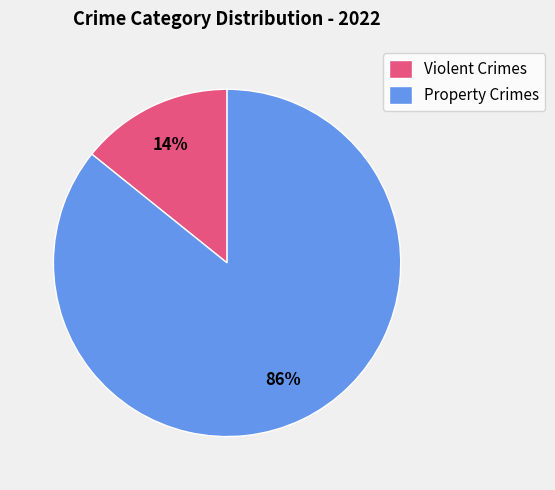

What is the majority slice?

Property Crimes